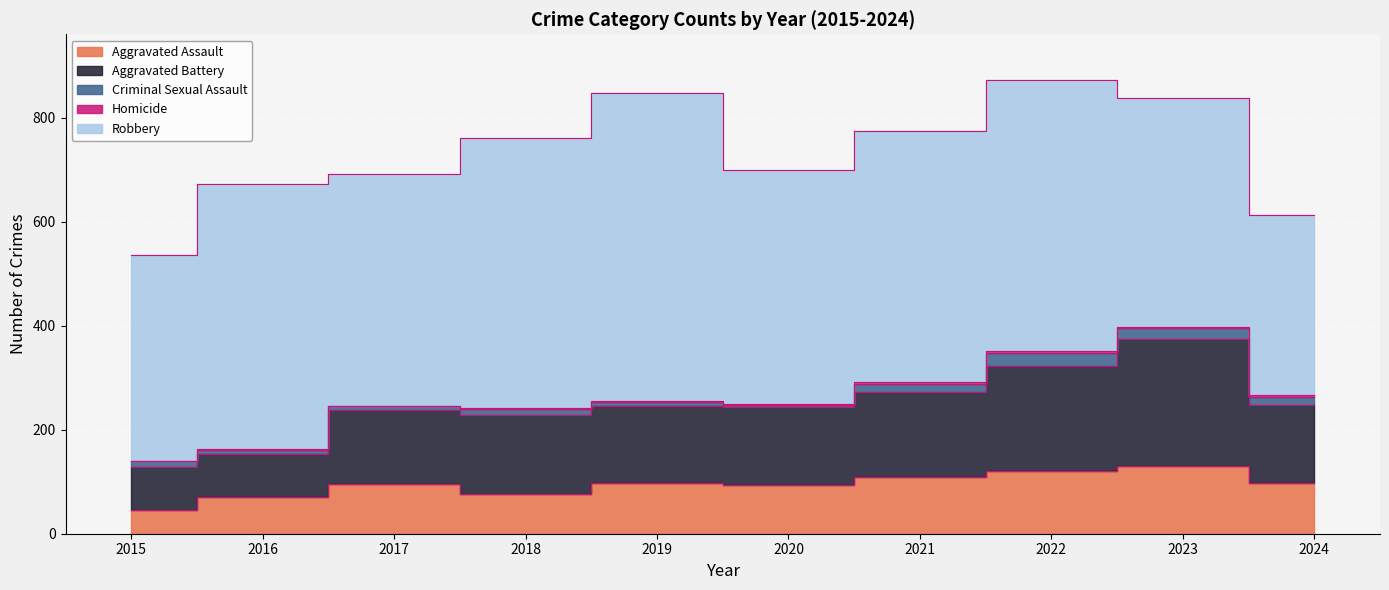

At which label does Homicide reach its minimum?

2015